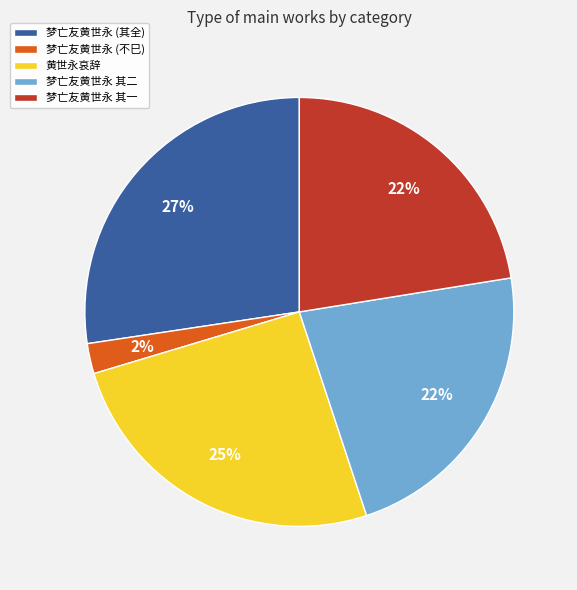

Which category has the biggest portion of the pie?

梦亡友黄世永 (其全)